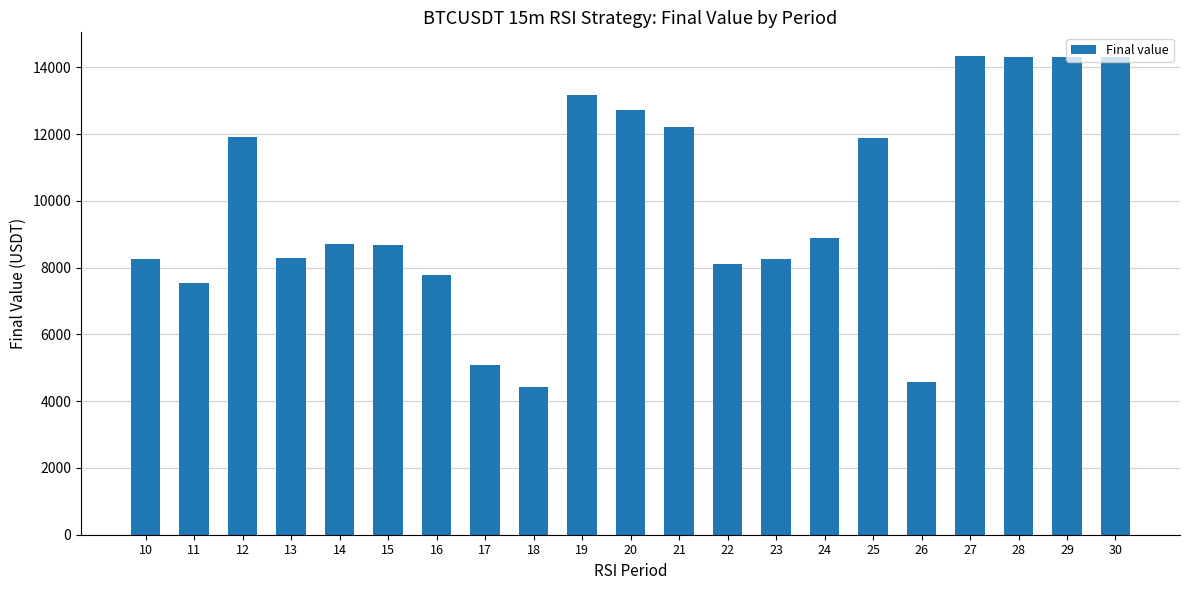

What is the sum of the values at 27 and 17?

19411.0